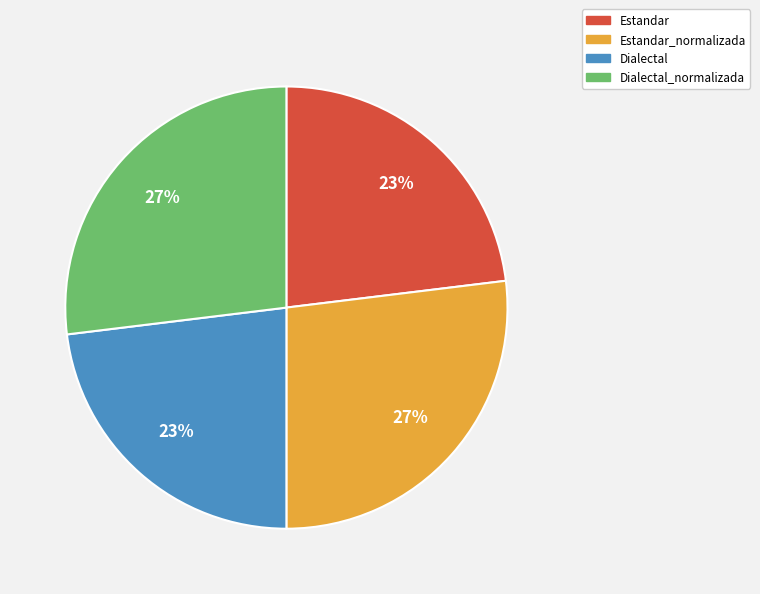

To the nearest percent, what is the difference between the largest and smallest slice percentages?

4%